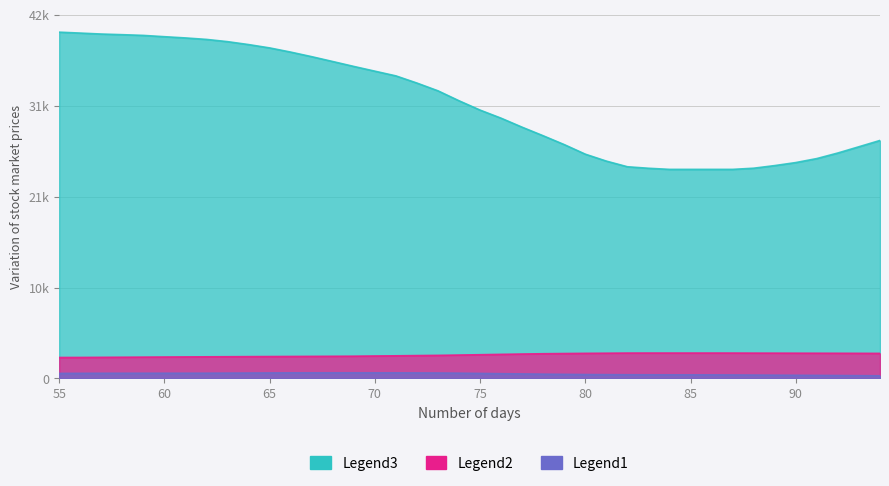

What is the approximate value of left_elbow_y at 65?

38538.5